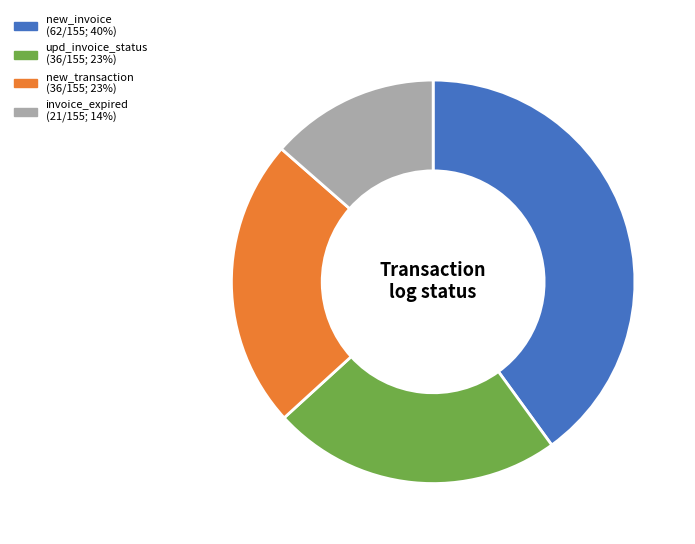

Count the number of slices in the pie.

4